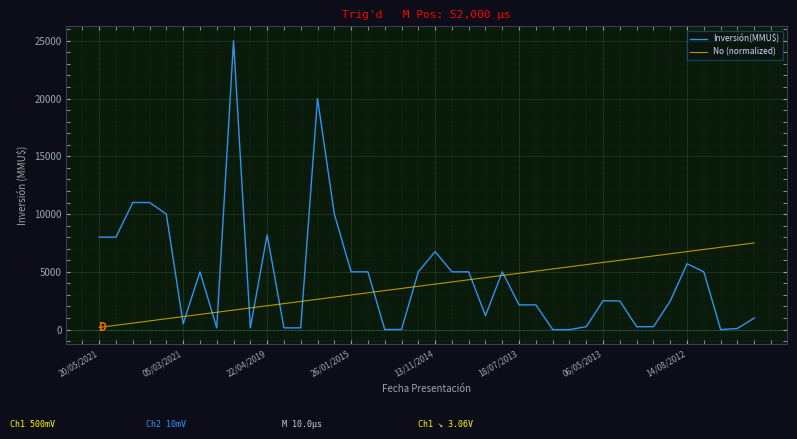

Rank the series by their maximum value, from highest to lowest.

Inversión(MMU$), No (normalized)